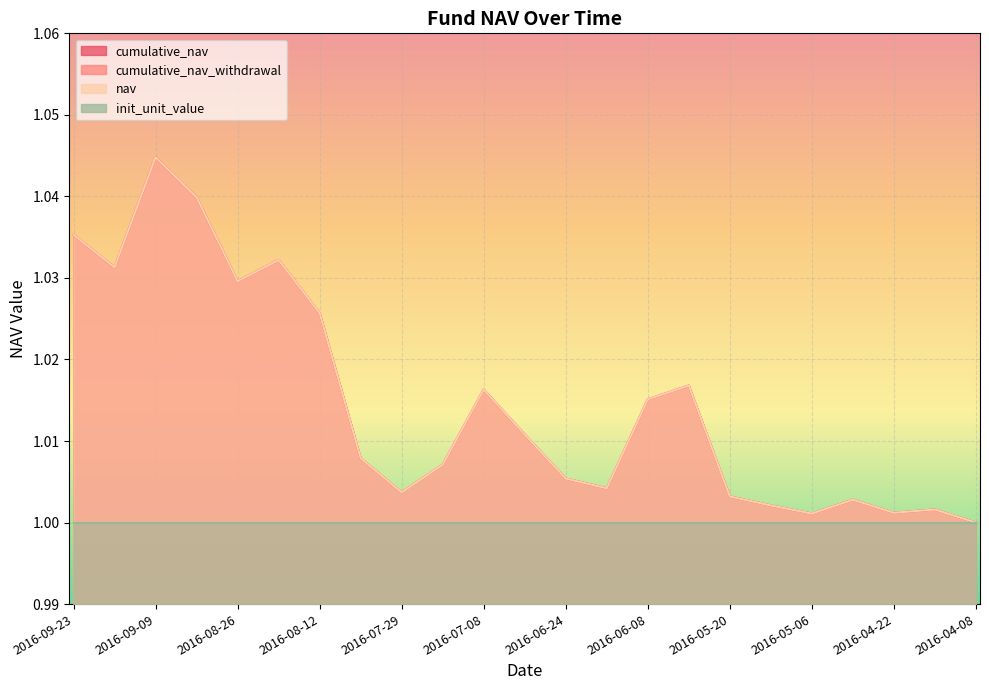

Reading left to right, what are all the values shown in this chart?

cumulative_nav: 2016-09-23=1.0	2016-09-14=1.0	2016-09-09=1.0	2016-09-02=1.0	2016-08-26=1.0	2016-08-19=1.0	2016-08-12=1.0	2016-08-05=1.0	2016-07-29=1.0	2016-07-22=1.0	2016-07-08=1.0	2016-07-01=1.0	2016-06-24=1.0	2016-06-17=1.0	2016-06-08=1.0	2016-06-03=1.0	2016-05-20=1.0	2016-05-13=1.0	2016-05-06=1.0	2016-04-29=1.0	2016-04-22=1.0	2016-04-15=1.0	2016-04-08=1.0
cumulative_nav_withdrawal: 2016-09-23=1.0	2016-09-14=1.0	2016-09-09=1.0	2016-09-02=1.0	2016-08-26=1.0	2016-08-19=1.0	2016-08-12=1.0	2016-08-05=1.0	2016-07-29=1.0	2016-07-22=1.0	2016-07-08=1.0	2016-07-01=1.0	2016-06-24=1.0	2016-06-17=1.0	2016-06-08=1.0	2016-06-03=1.0	2016-05-20=1.0	2016-05-13=1.0	2016-05-06=1.0	2016-04-29=1.0	2016-04-22=1.0	2016-04-15=1.0	2016-04-08=1.0
nav: 2016-09-23=1.0	2016-09-14=1.0	2016-09-09=1.0	2016-09-02=1.0	2016-08-26=1.0	2016-08-19=1.0	2016-08-12=1.0	2016-08-05=1.0	2016-07-29=1.0	2016-07-22=1.0	2016-07-08=1.0	2016-07-01=1.0	2016-06-24=1.0	2016-06-17=1.0	2016-06-08=1.0	2016-06-03=1.0	2016-05-20=1.0	2016-05-13=1.0	2016-05-06=1.0	2016-04-29=1.0	2016-04-22=1.0	2016-04-15=1.0	2016-04-08=1.0